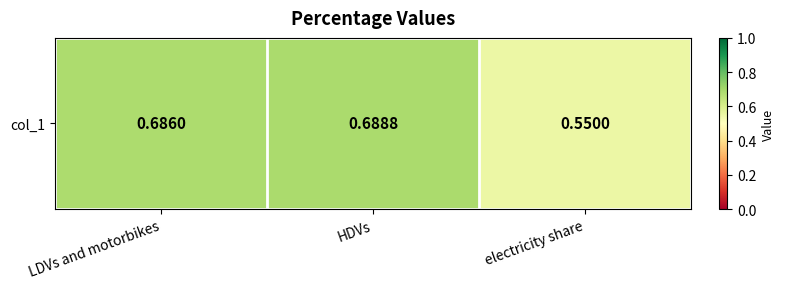

Which has a higher value, HDVs or LDVs and motorbikes?

HDVs